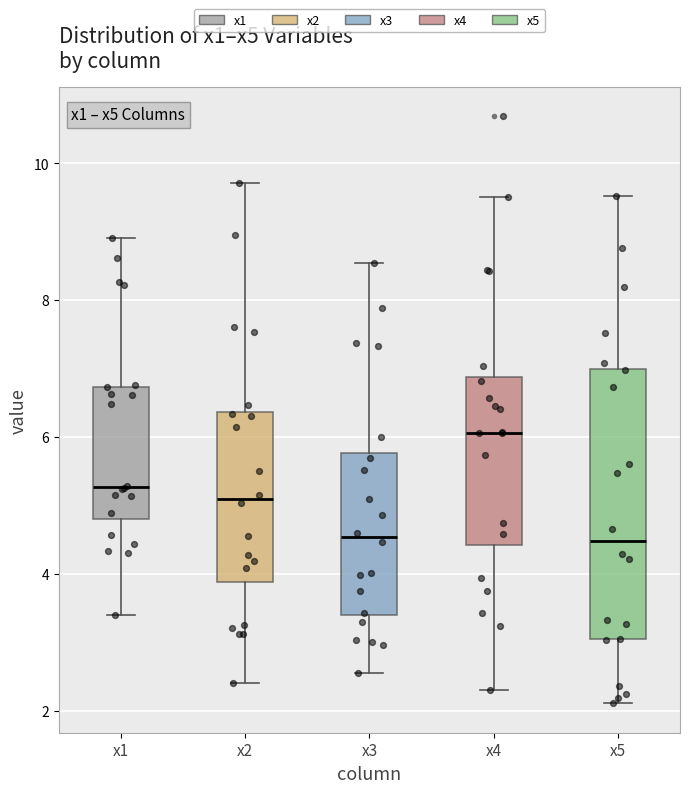

Where does the upper whisker of the box for x1 end on the y-axis? The values are not printed on the chart, so give them approximately, as read against the axis.

9.0